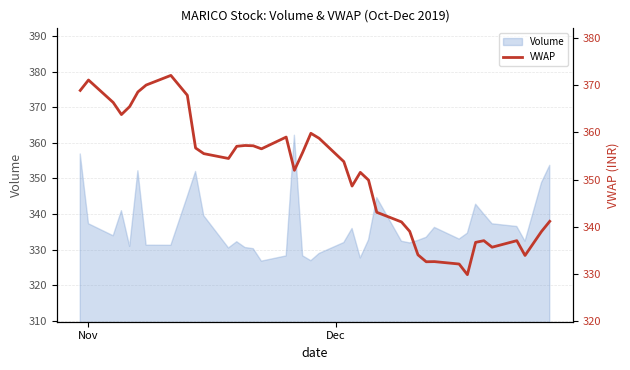

What is the maximum value for Volume?

362.1